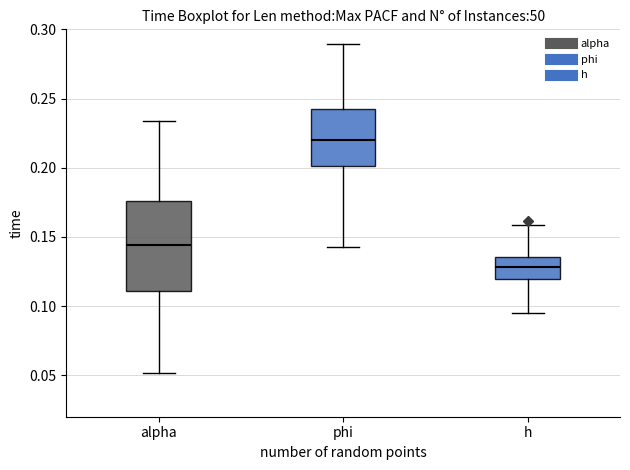

Reading left to right, read every box against the y-axis: the position of its median line, the range the box covers, and the ends of its whiskers. The values are not printed on the chart, so give them approximately, as read against the axis.

alpha: median 0.145, box 0.110 to 0.175, whiskers 0.050 to 0.235
phi: median 0.220, box 0.200 to 0.245, whiskers 0.140 to 0.290
h: median 0.130, box 0.120 to 0.135, whiskers 0.095 to 0.160